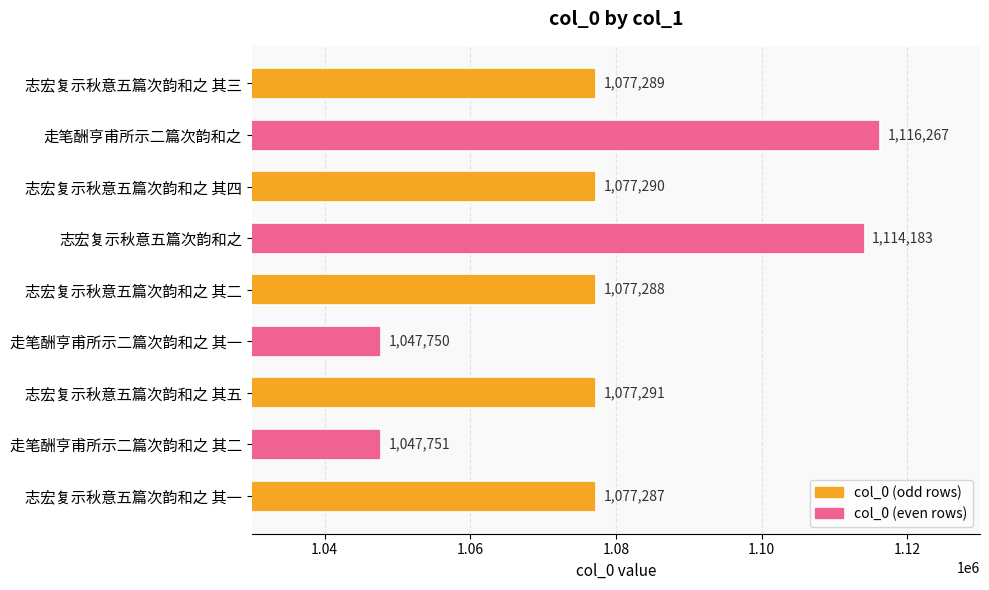

What is the change in value from 走笔酬亨甫所示二篇次韵和之 其一 to 走笔酬亨甫所示二篇次韵和之 其二?

+1